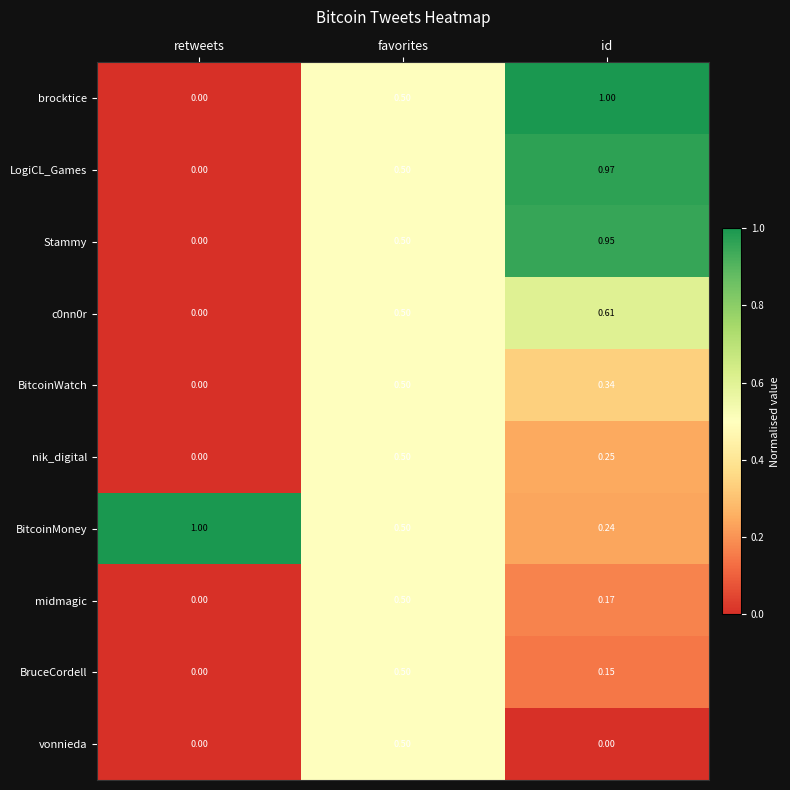

Rank the categories by BitcoinWatch value from highest to lowest.

favorites, id, retweets